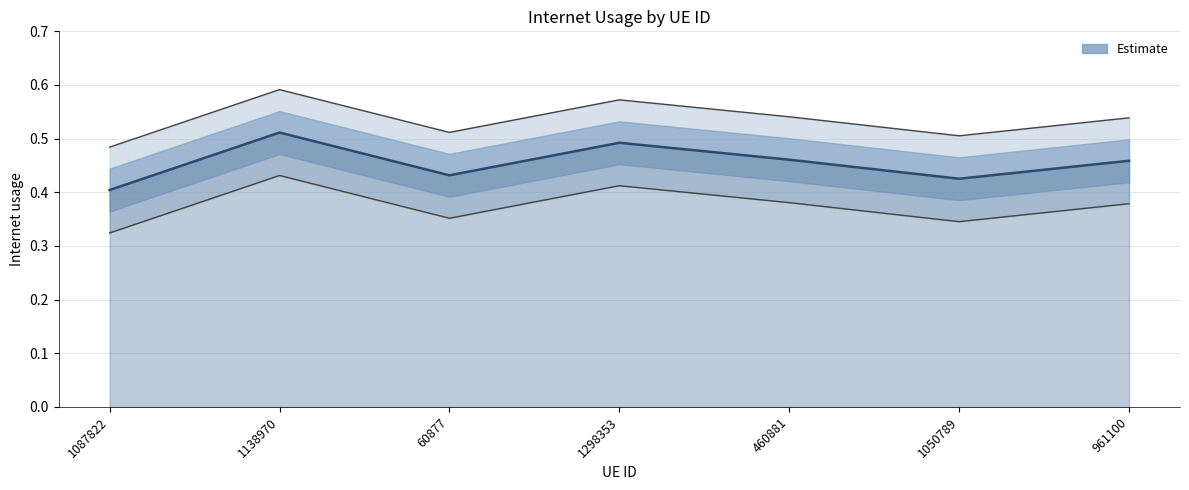

Reading left to right, list all the values displayed in this chart.

1087822=0.4	1138970=0.5	60877=0.4	1298353=0.5	460881=0.5	1050789=0.4	961100=0.5